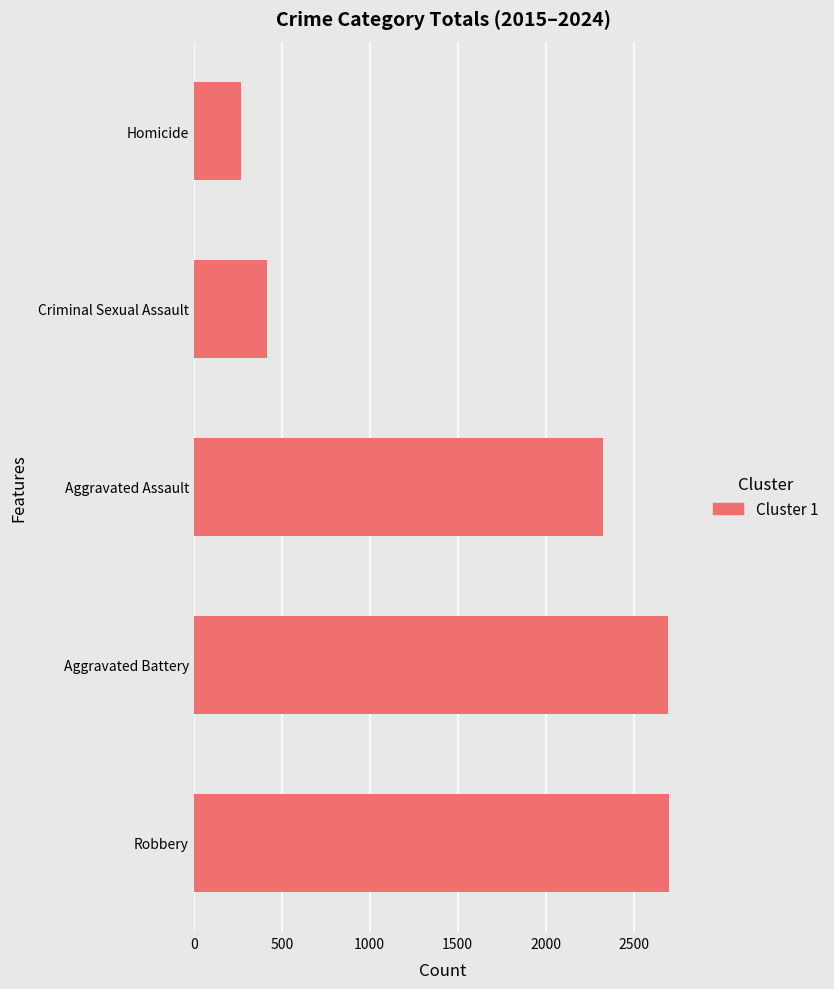

What is the average value?

1681